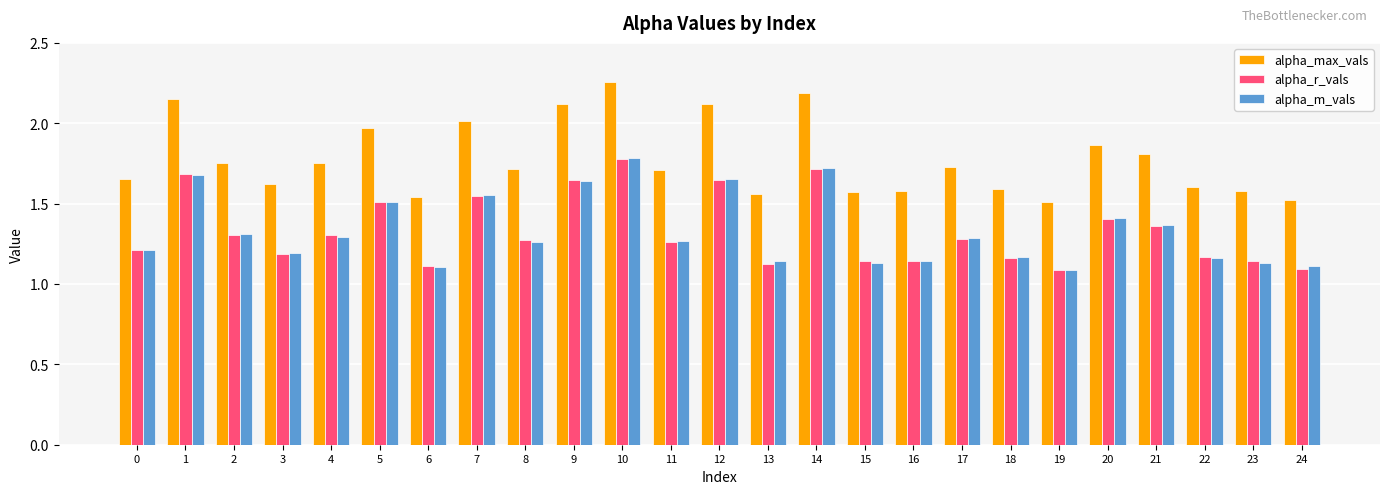

How many bars are there in total?

75